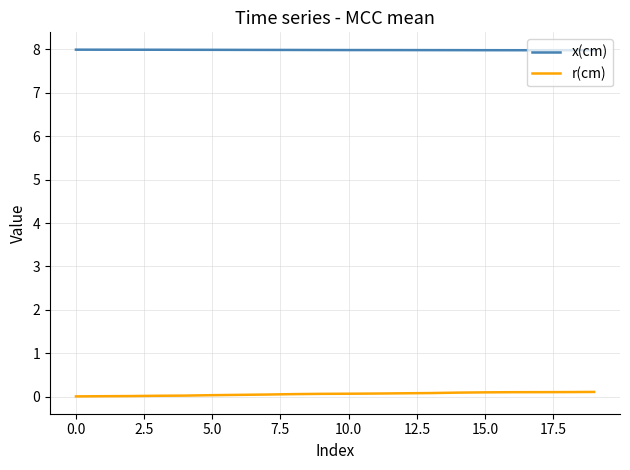

True or false: x(cm) and r(cm) intersect in this chart.

False